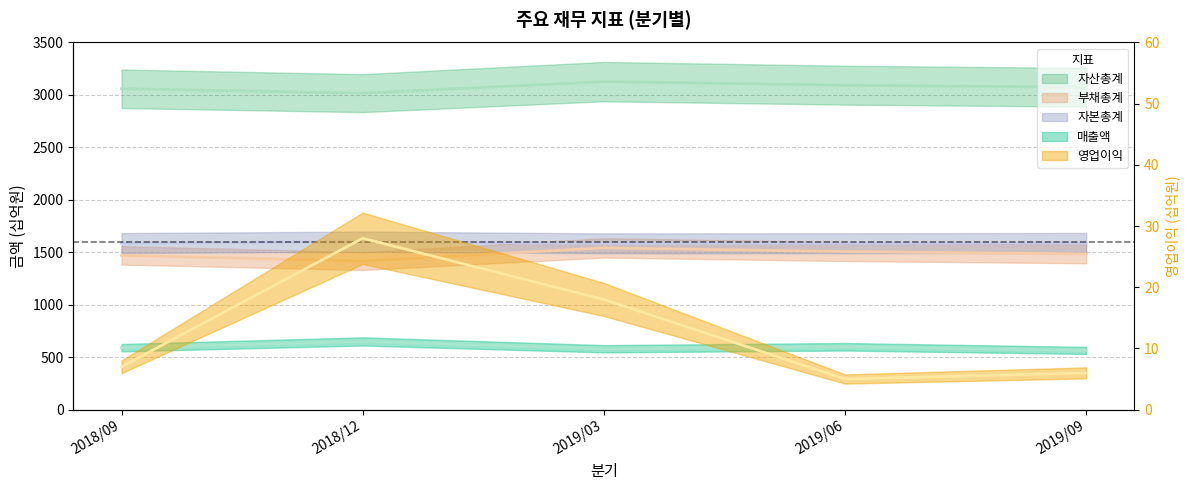

Which category has the lowest value in the 영업이익 series?

2019/06